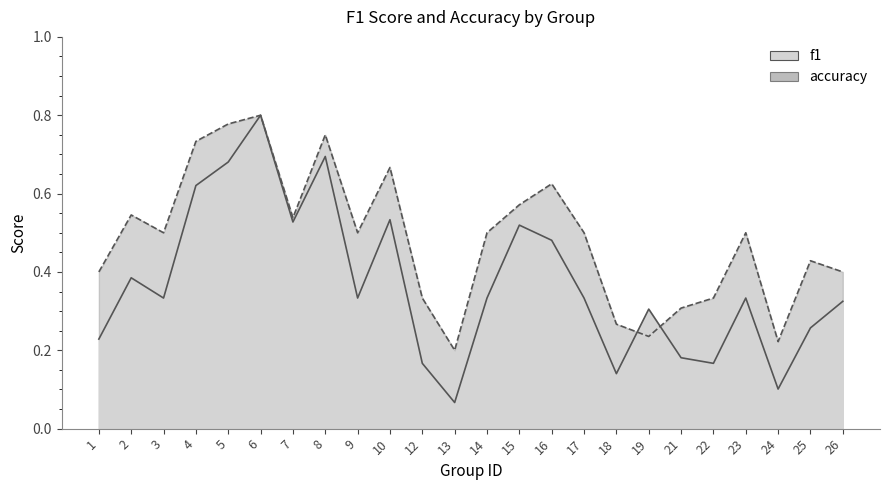

Count the number of data series in this chart.

2